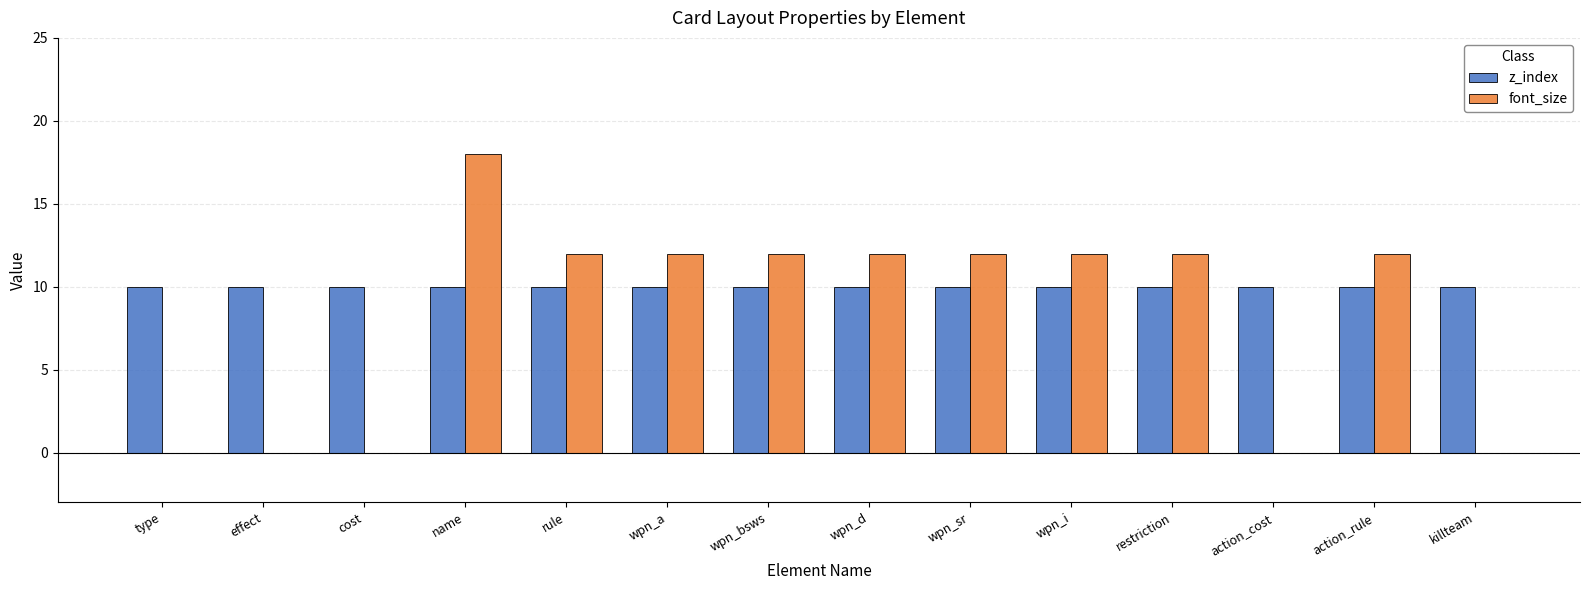

How many groups of bars are there?

14